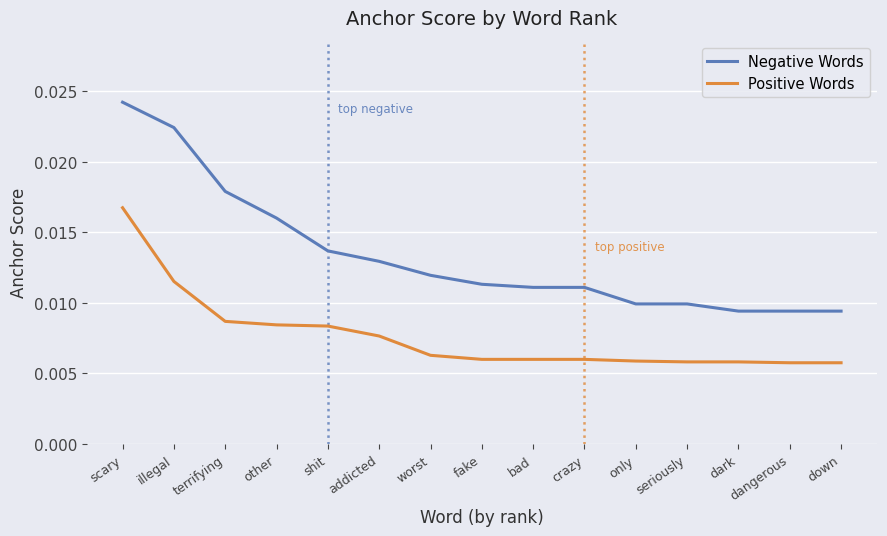

At which category is the sum across all series the highest?

scary